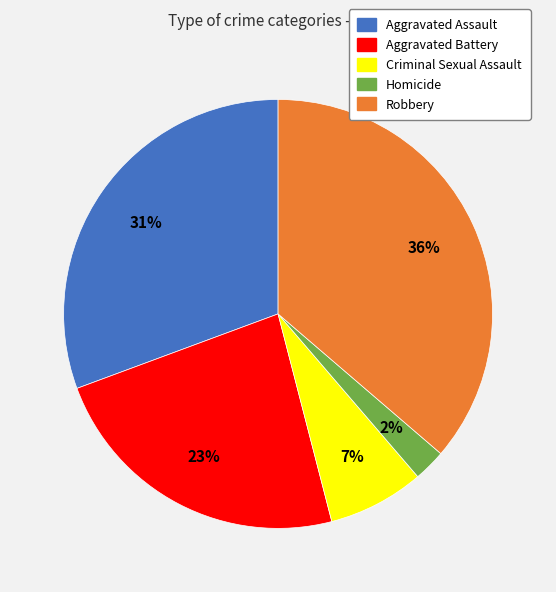

Which has a higher value, Aggravated Battery or Robbery?

Robbery